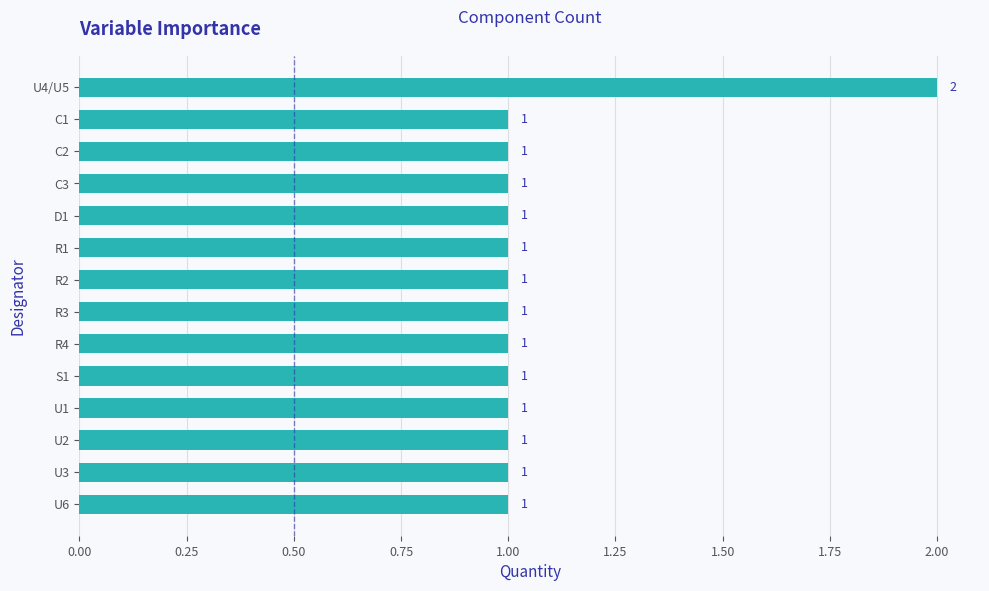

What is the average value?

1